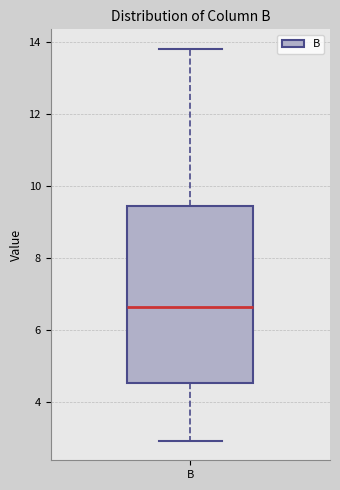

Transcribe this box plot: give where the median line is, the range the box spans, and where the two whiskers end, as read against the y-axis. The values are not printed on the chart, so give them approximately, as read against the axis.

median 6.6, box 4.6 to 9.4, whiskers 3.0 to 13.8